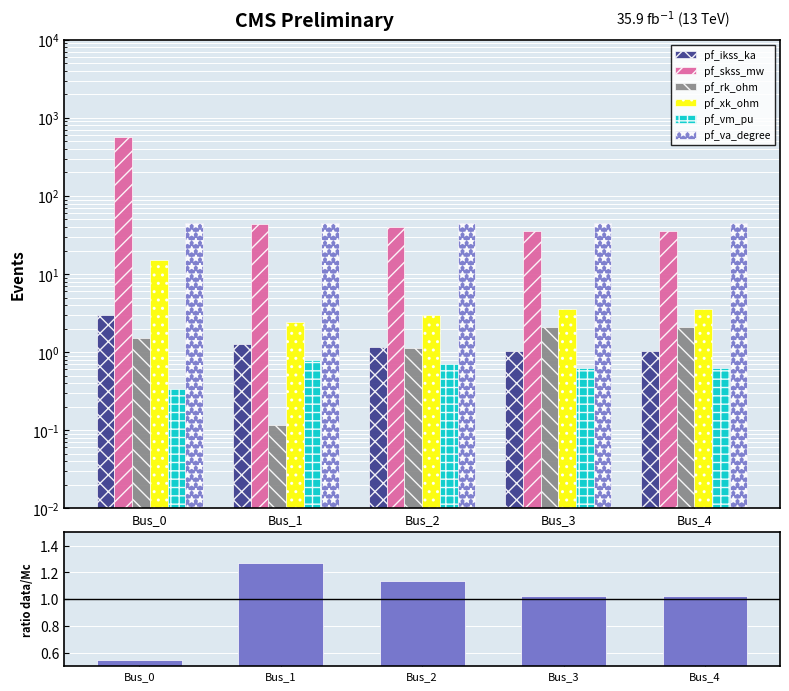

Between Bus_1 and Bus_4, which series saw the biggest shift?

pf_skss_mw